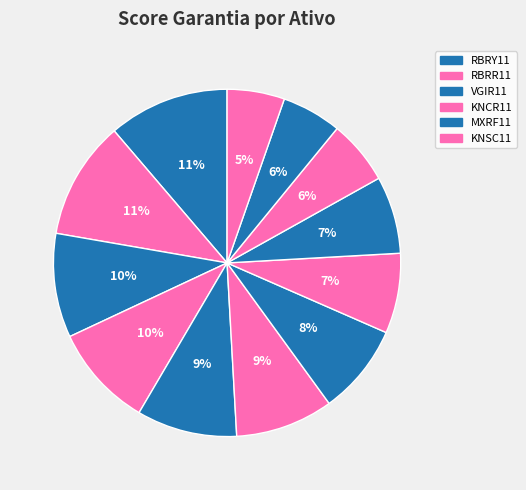

Count the number of slices in the pie.

12